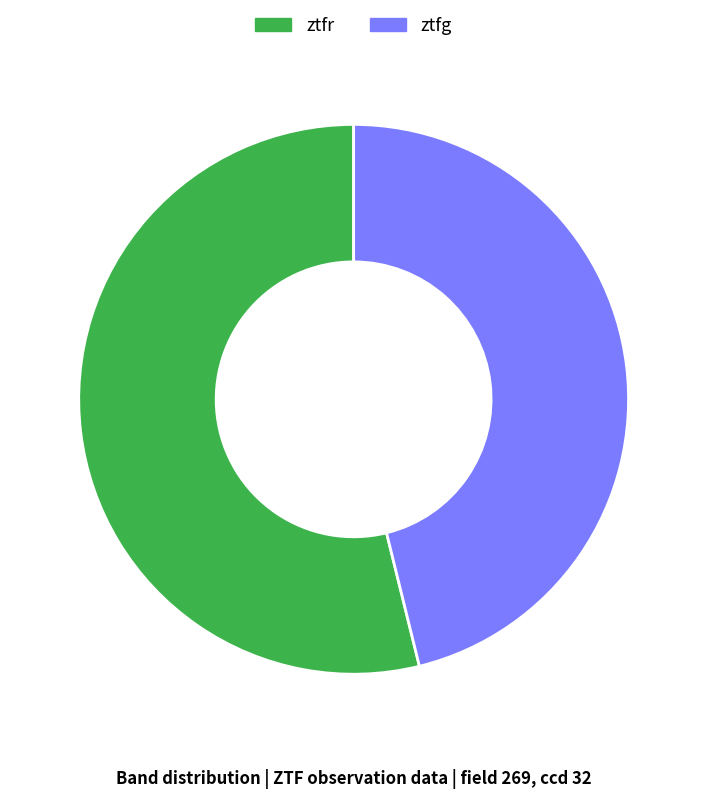

How many segments does this pie chart have?

2